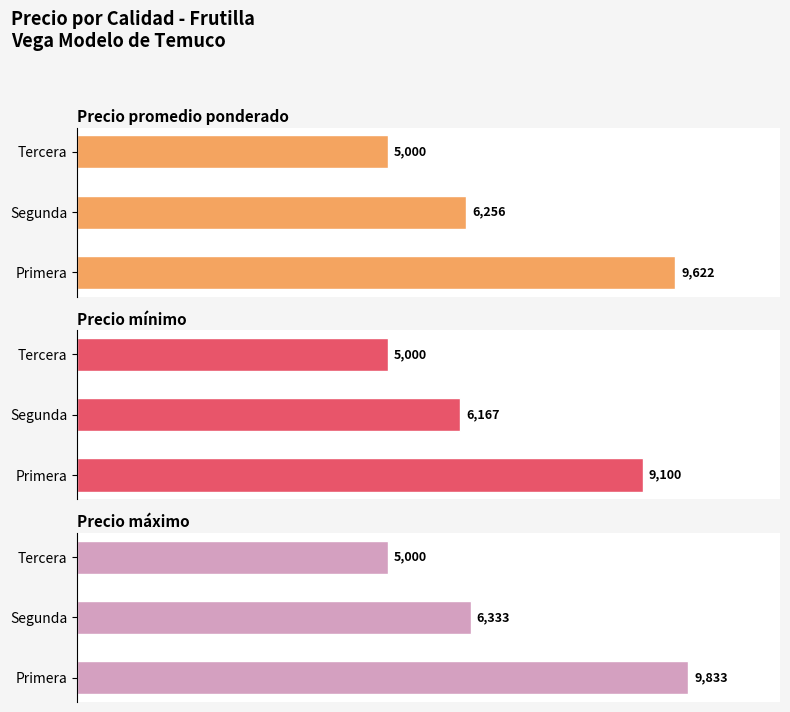

What is the sum of the Precio máximo values at Segunda and Tercera?

11333.3